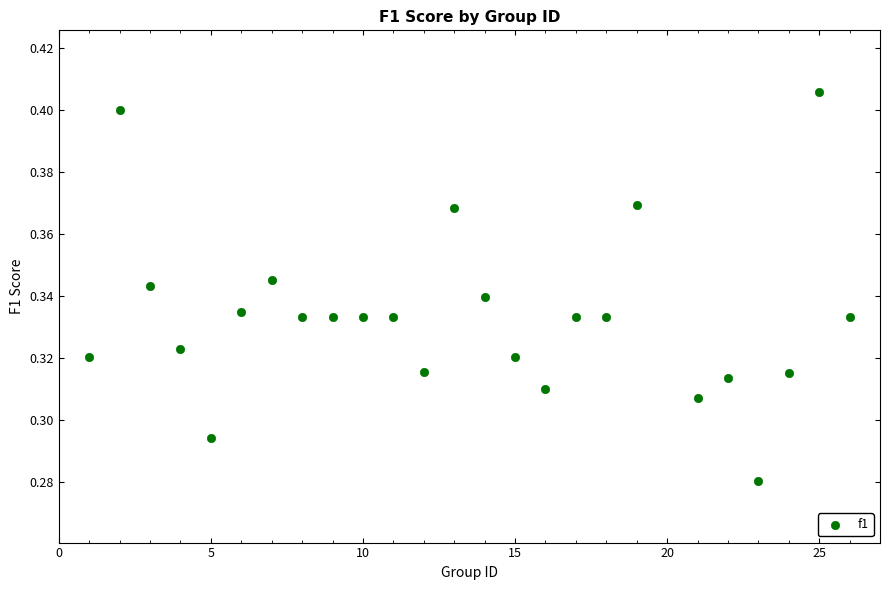

Count the number of points in this scatter plot.

25